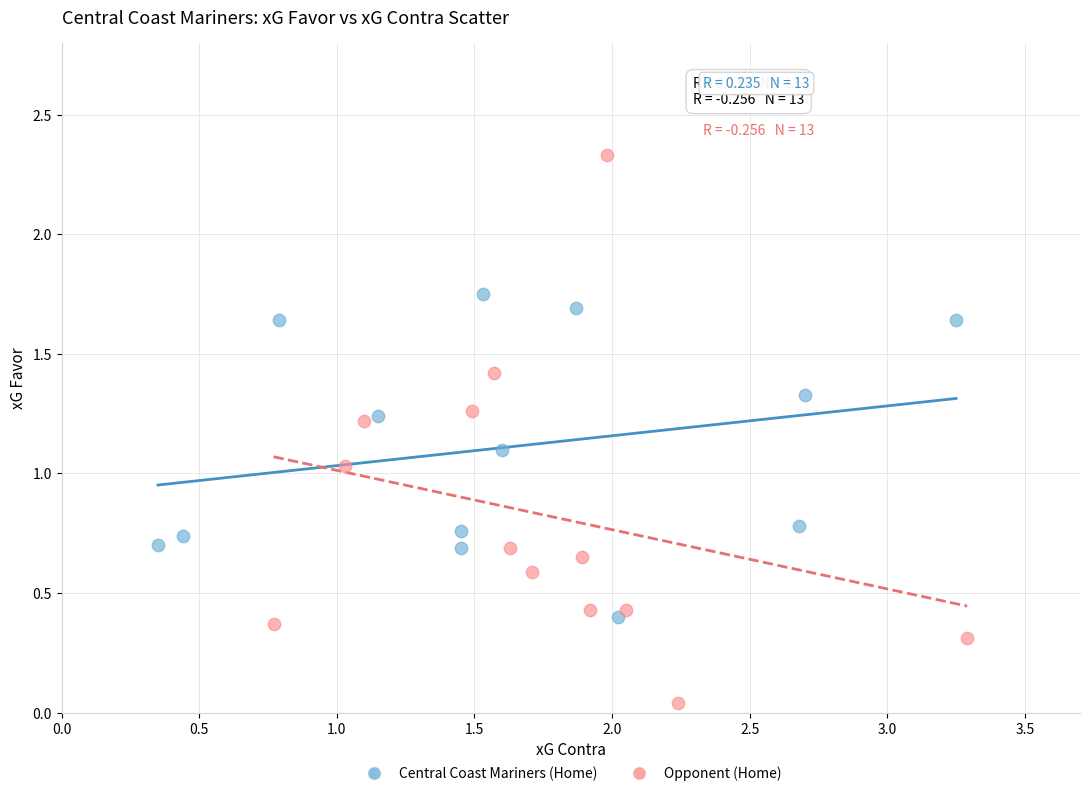

Which series contains the lowest Y value?

Opponent (Home)